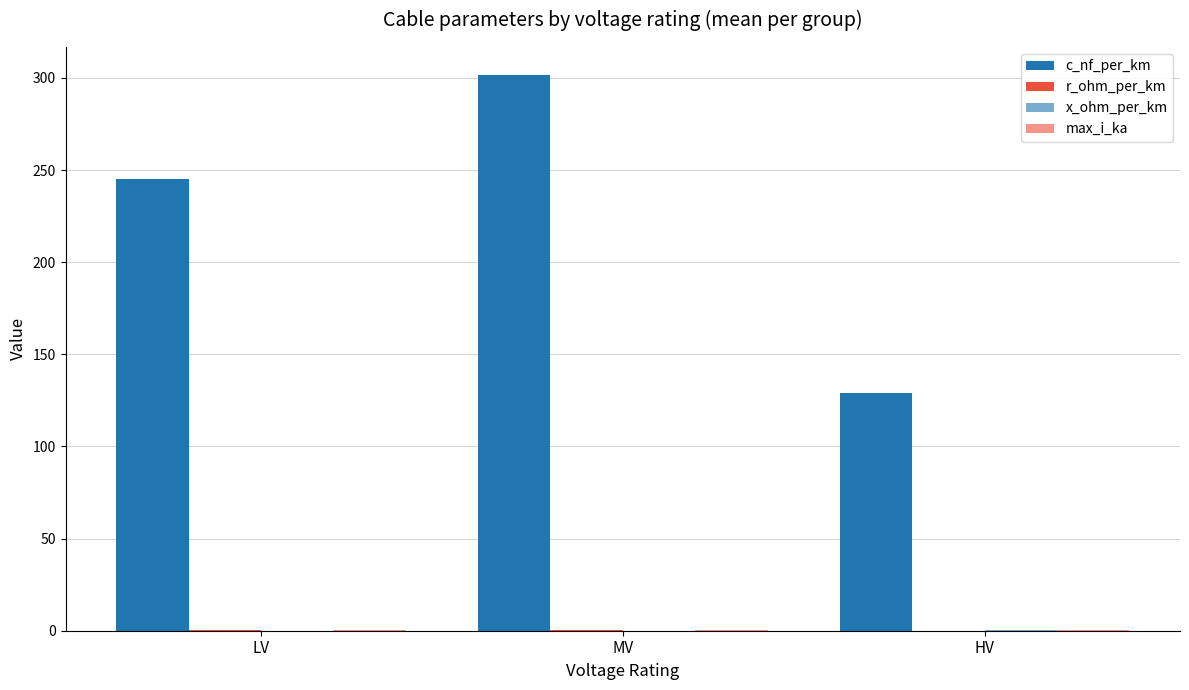

Which series has the widest spread of values?

c_nf_per_km